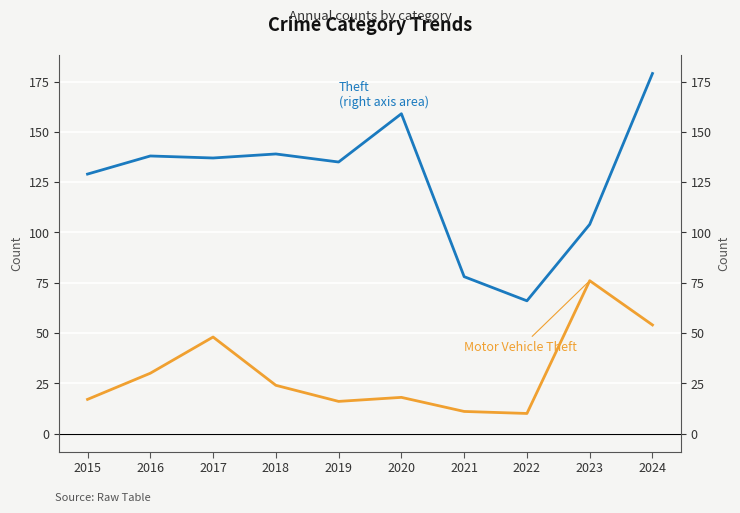

Reading left to right, transcribe all the data shown in this chart.

Theft: 2015=129	2016=138	2017=137	2018=139	2019=135	2020=159	2021=78	2022=66	2023=104	2024=179
Motor Vehicle Theft: 2015=17	2016=30	2017=48	2018=24	2019=16	2020=18	2021=11	2022=10	2023=76	2024=54